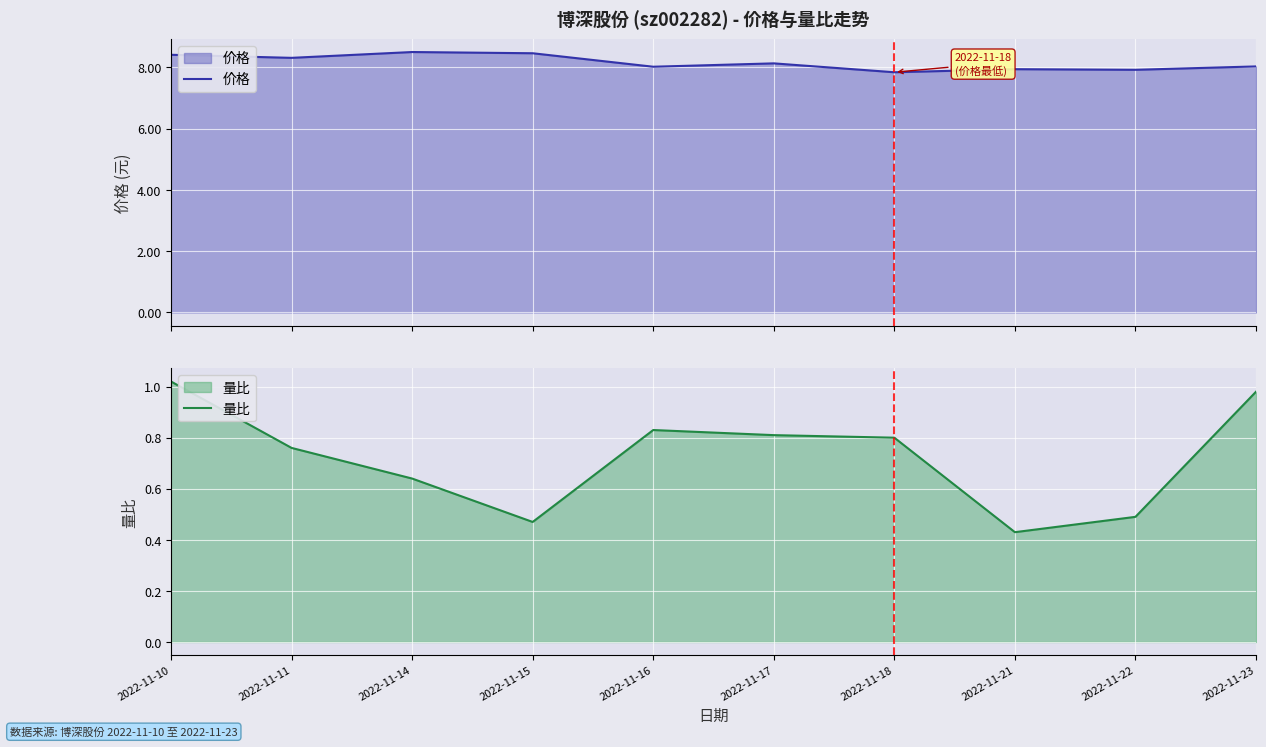

The value of 量比 at 2022-11-10 is 0.6. True or false?

False